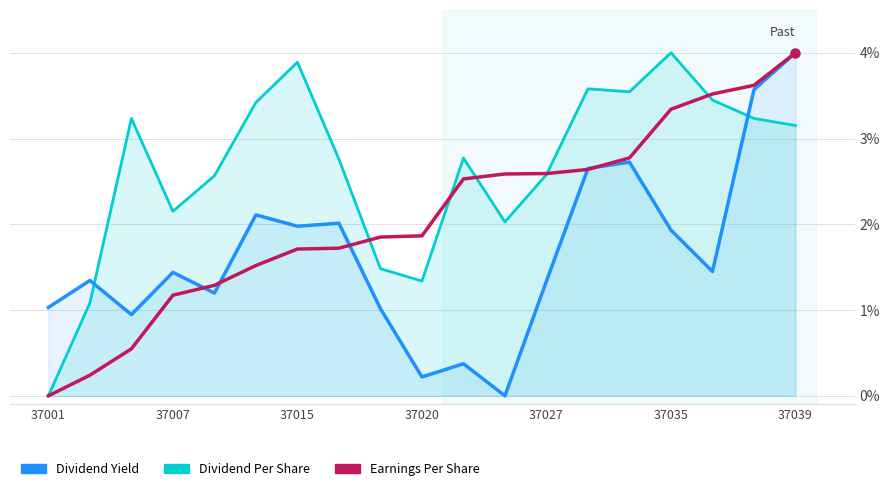

At how many categories does at least one series exceed 1?

19